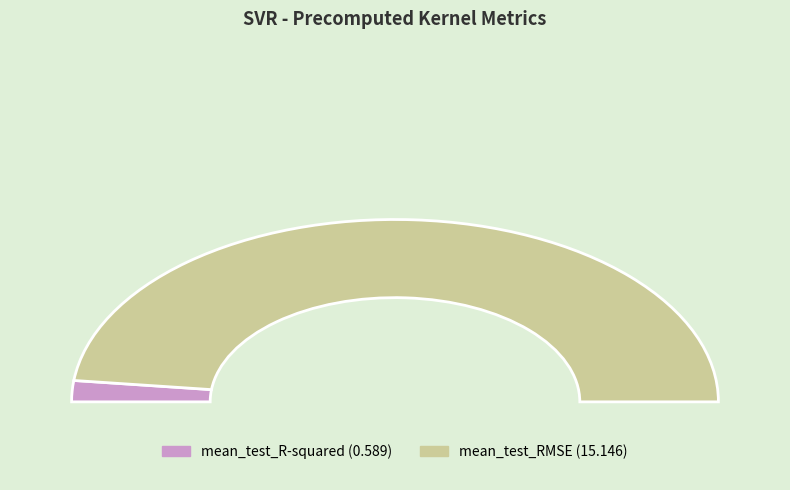

How many segments does this pie chart have?

2